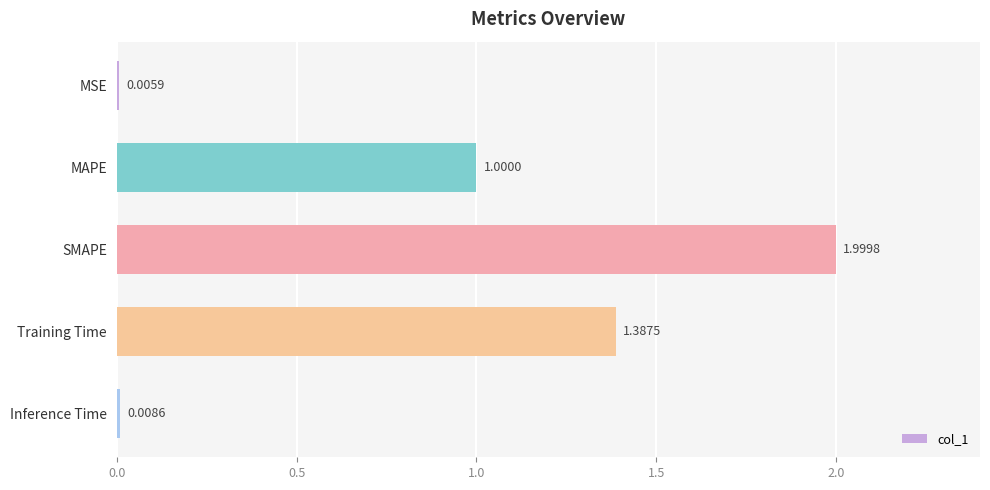

What is the change in value from MSE to Training Time?

+1.4